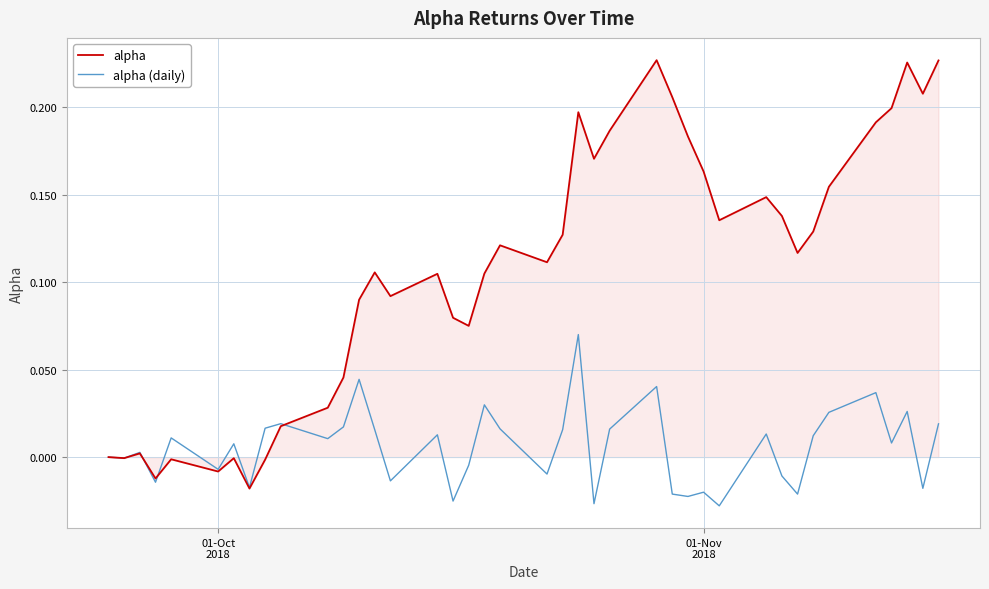

Which series has the largest range (max minus min)?

alpha